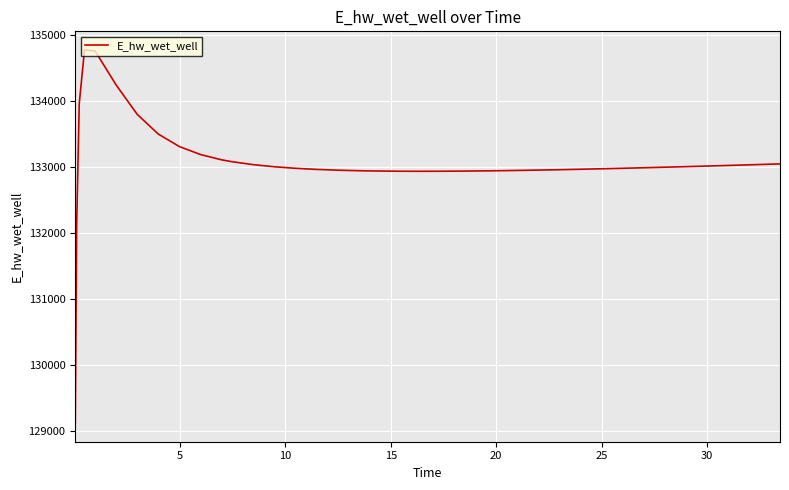

What is the greatest value displayed?

134776.3